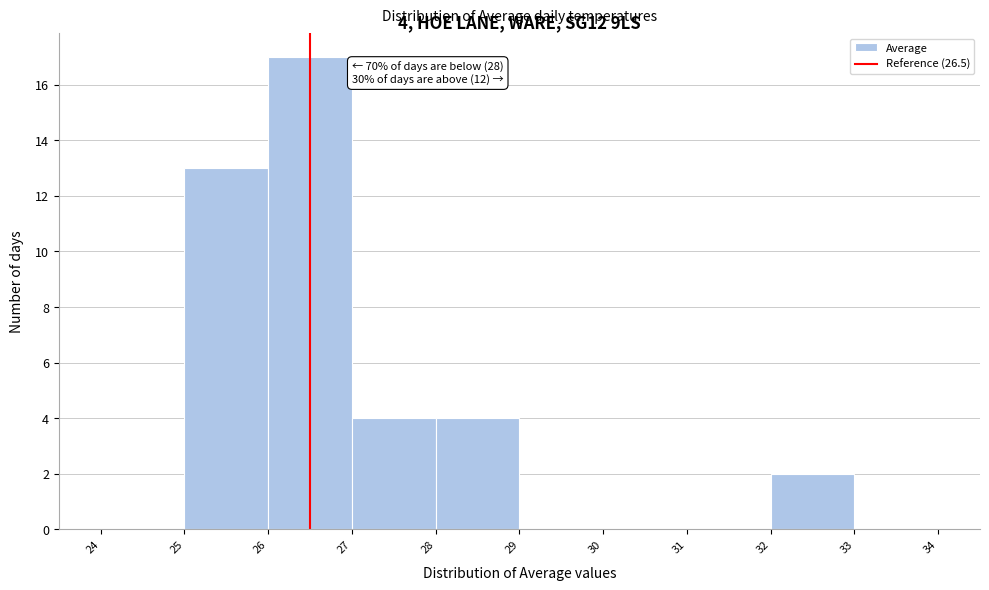

Over which range of the x-axis is the bar tallest?

26 to 27